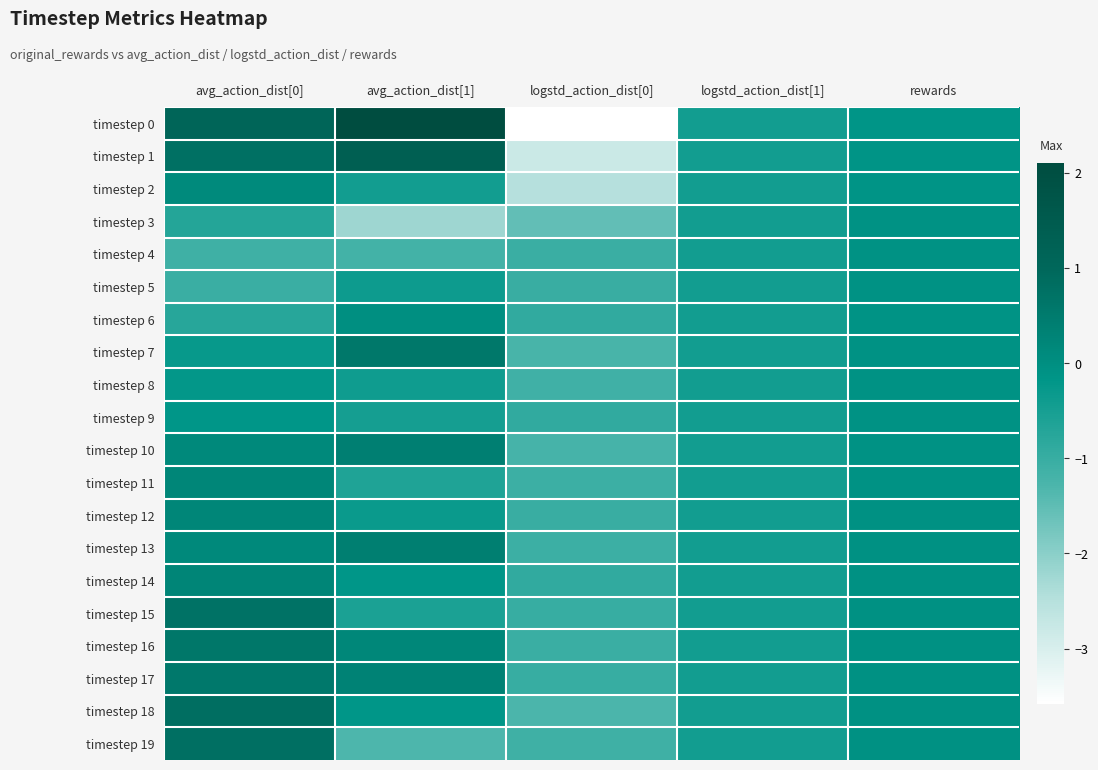

Which series changed the most between avg_action_dist[0] and rewards?

timestep 0